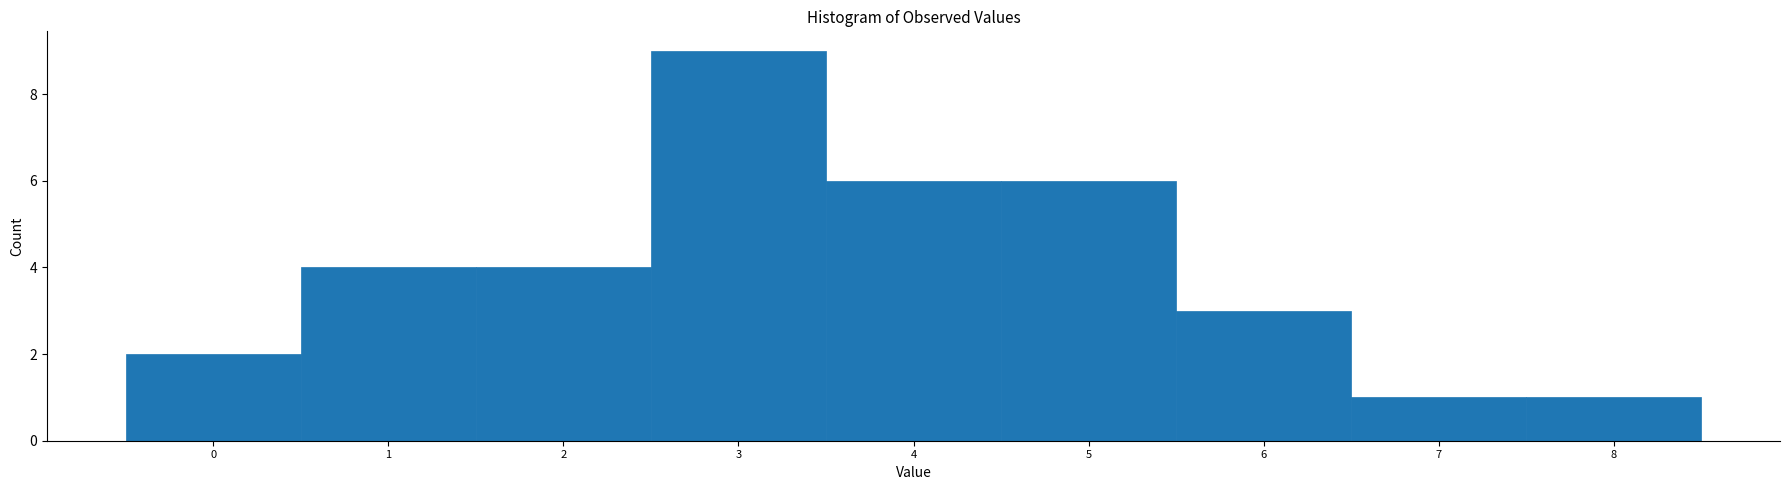

Reading left to right, transcribe this chart: for each bar, give the range it covers on the x-axis and its height. The values are not printed on the chart, so give them approximately, as read against the axis.

-0.5 to 0.5: 2
0.5 to 1.5: 4
1.5 to 2.5: 4
2.5 to 3.5: 9
3.5 to 4.5: 6
4.5 to 5.5: 6
5.5 to 6.5: 3
6.5 to 7.5: 1
7.5 to 8.5: 1